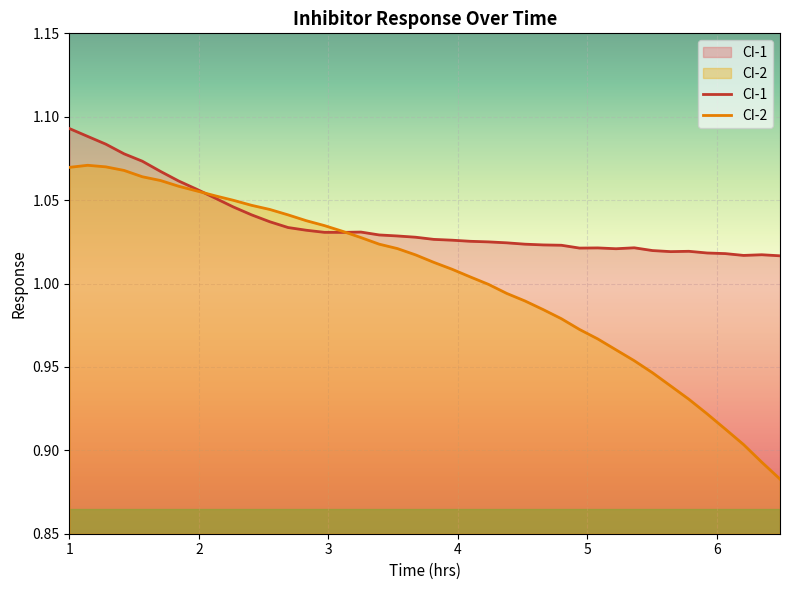

Rank the series by their average value, from lowest to highest.

CI-2, CI-1